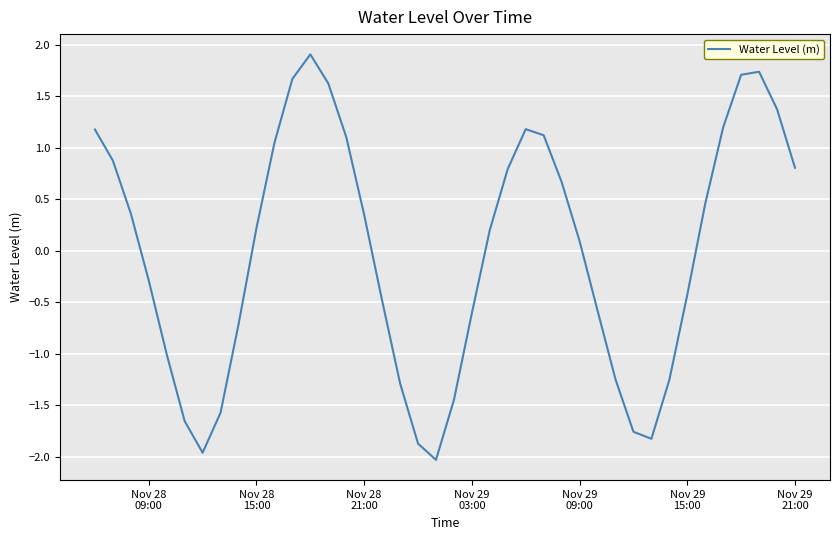

What is the maximum value shown in the chart?

1.9